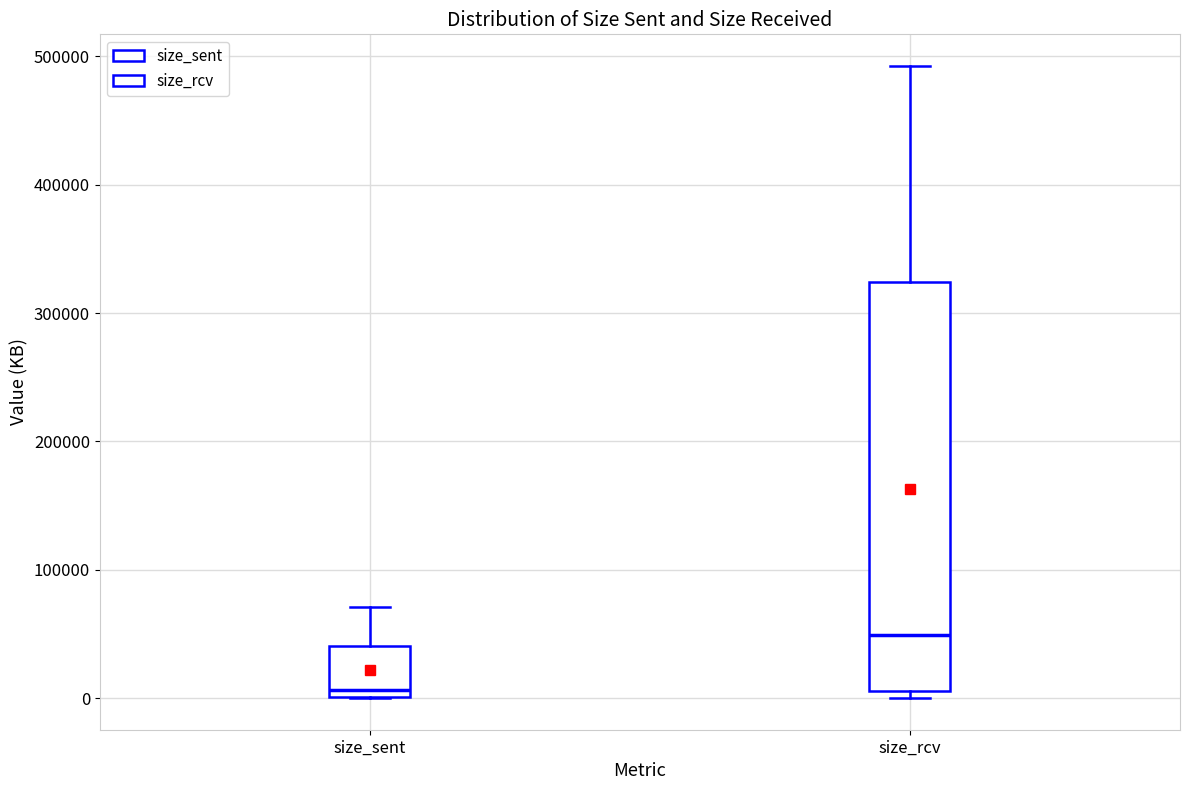

Which box's median line is the highest?

size_rcv